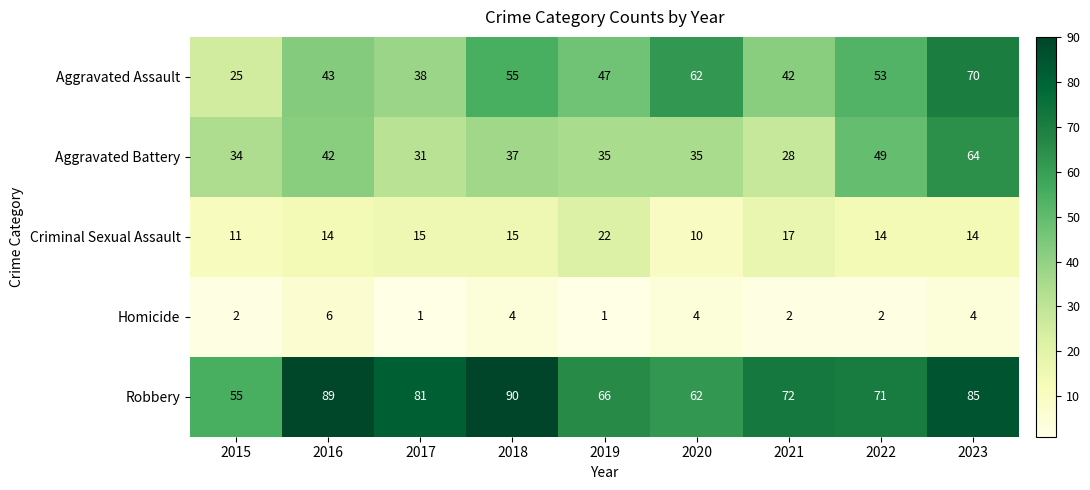

How many data points in Criminal Sexual Assault are less than 14?

2